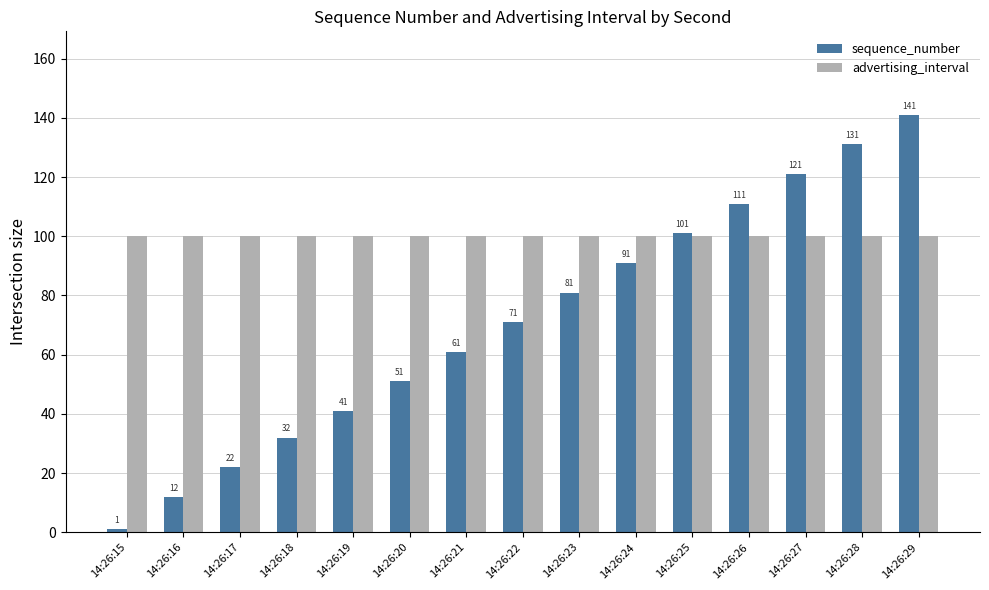

What is the sum of all advertising_interval values?

1500